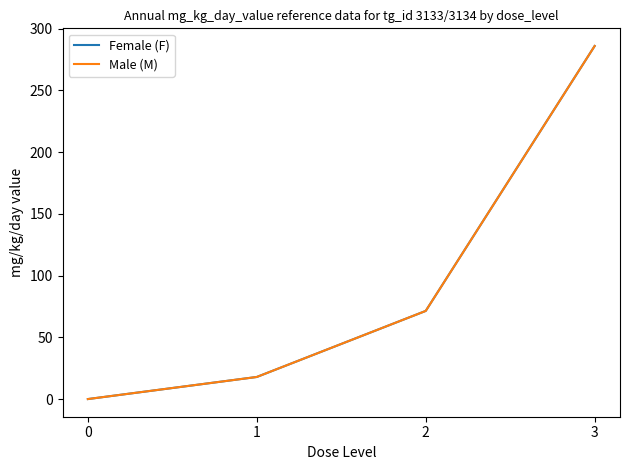

Does the chart display data point markers on the line(s)?

No